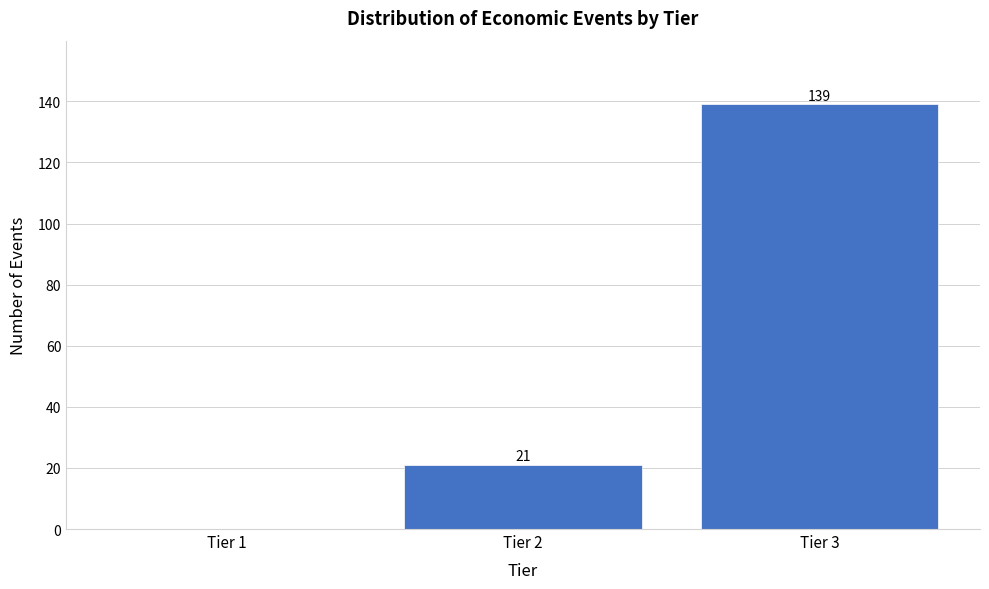

Reading right to left, what are all the values shown in this chart?

Tier 3=139	Tier 2=21	Tier 1=0